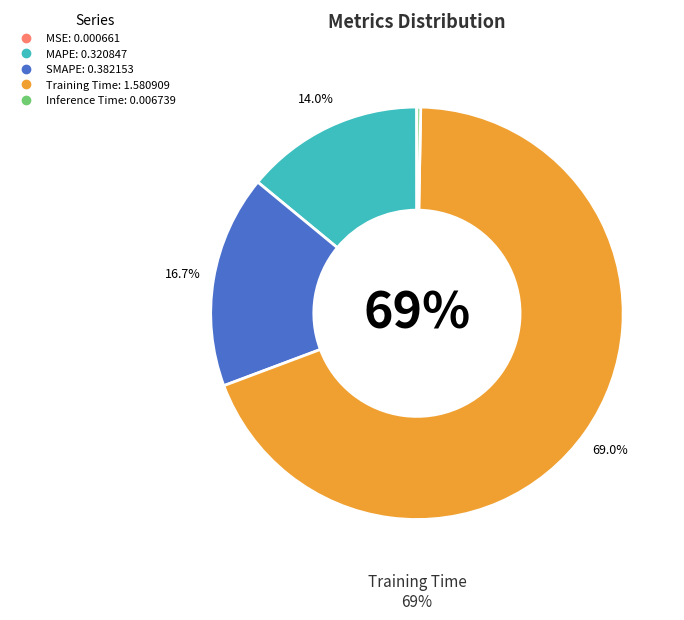

What is the largest slice in the pie chart?

Training Time